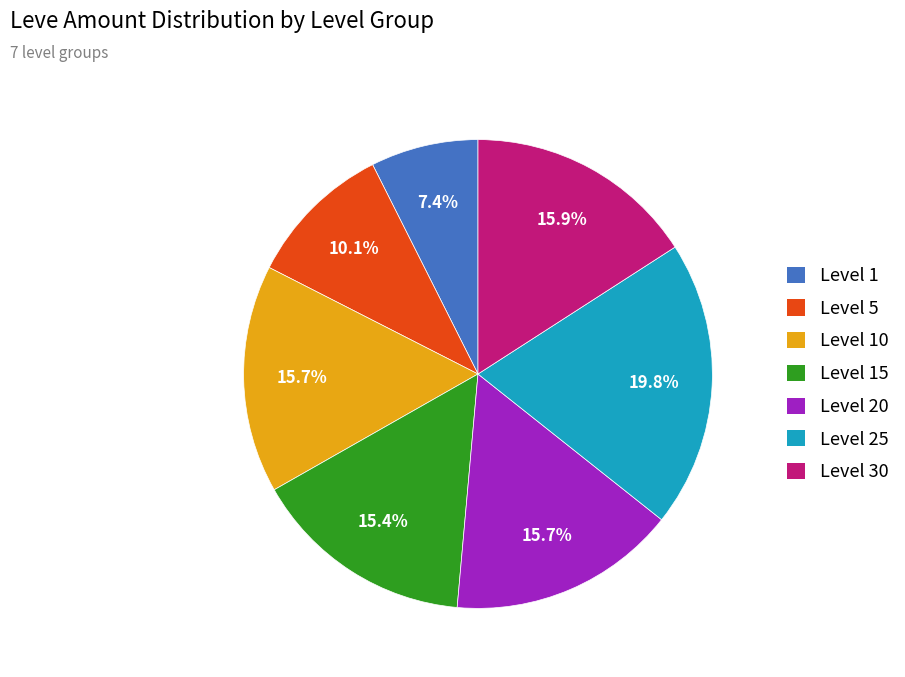

How much of the chart is everything except Level 25?

80.2%